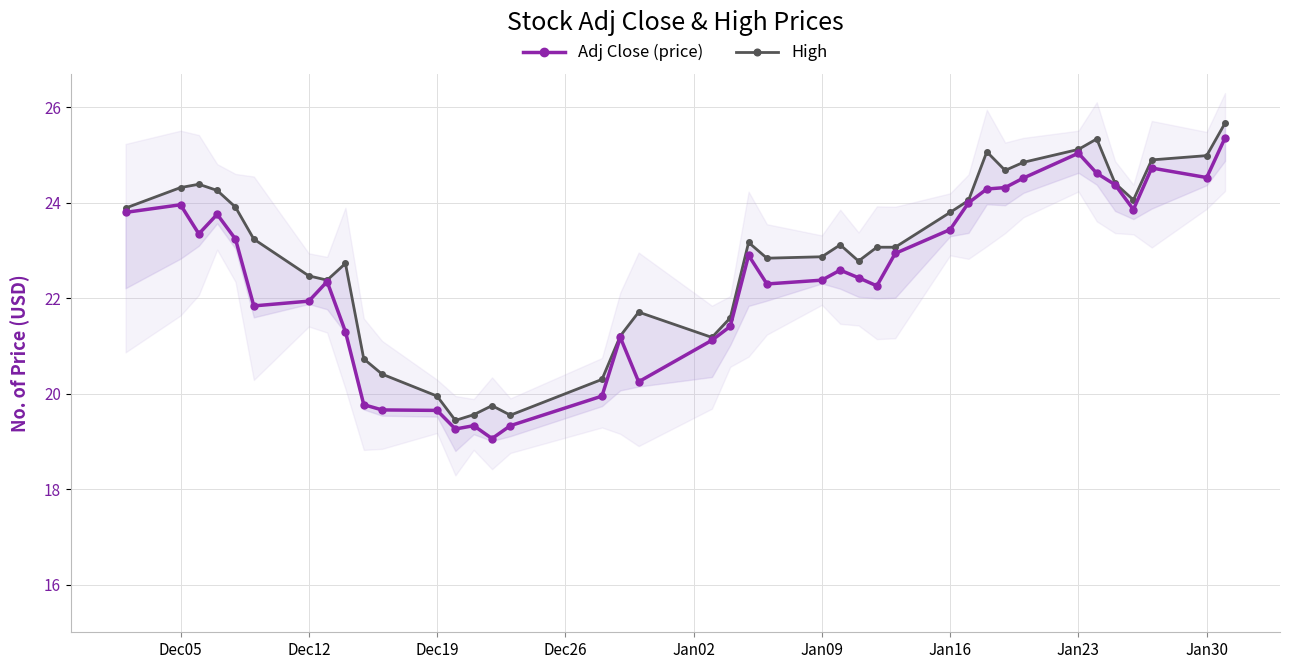

What is the value of the High point at the 14th from the left?

19.6